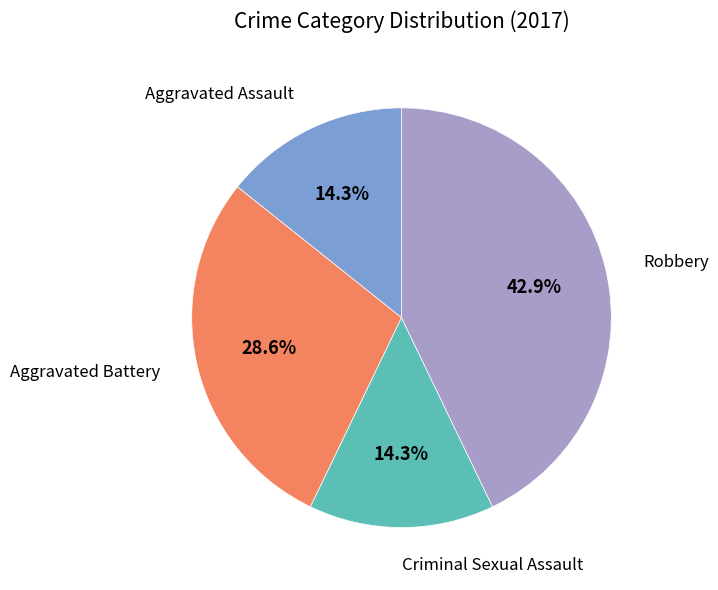

Count the number of slices in the pie.

4